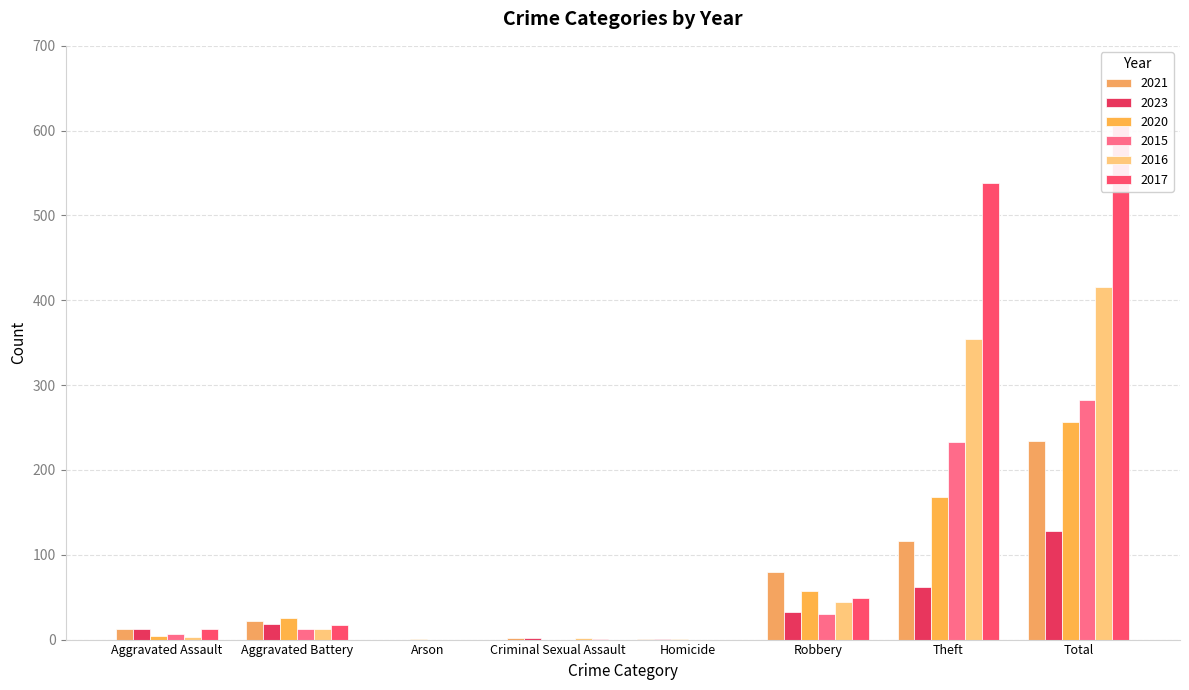

Reading right to left, what are all the values shown in this chart?

2021: Total=234	Theft=116	Robbery=80	Homicide=1	Criminal Sexual Assault=2	Arson=0	Aggravated Battery=22	Aggravated Assault=13
2023: Total=128	Theft=62	Robbery=33	Homicide=1	Criminal Sexual Assault=2	Arson=0	Aggravated Battery=18	Aggravated Assault=12
2020: Total=257	Theft=168	Robbery=57	Homicide=1	Criminal Sexual Assault=0	Arson=1	Aggravated Battery=26	Aggravated Assault=4
2015: Total=282	Theft=233	Robbery=30	Homicide=0	Criminal Sexual Assault=0	Arson=0	Aggravated Battery=13	Aggravated Assault=6
2016: Total=416	Theft=354	Robbery=44	Homicide=0	Criminal Sexual Assault=2	Arson=0	Aggravated Battery=13	Aggravated Assault=3
2017: Total=617	Theft=538	Robbery=49	Homicide=0	Criminal Sexual Assault=1	Arson=0	Aggravated Battery=17	Aggravated Assault=12